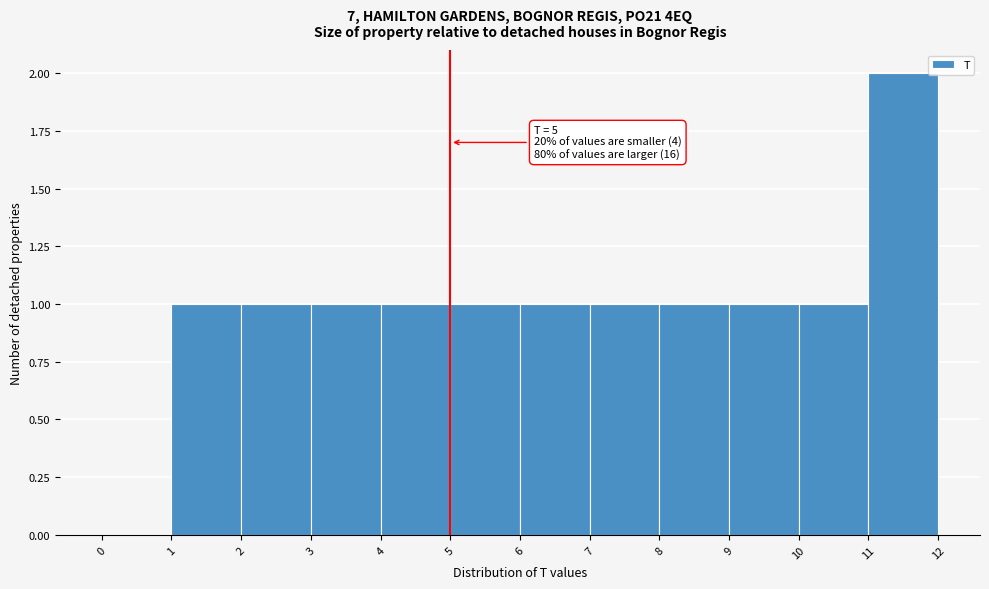

Which range on the x-axis has the tallest bar?

11 to 12